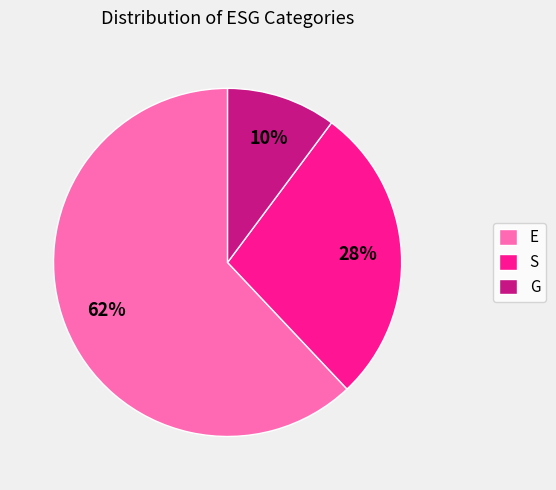

Rank the categories by value from lowest to highest.

G, S, E